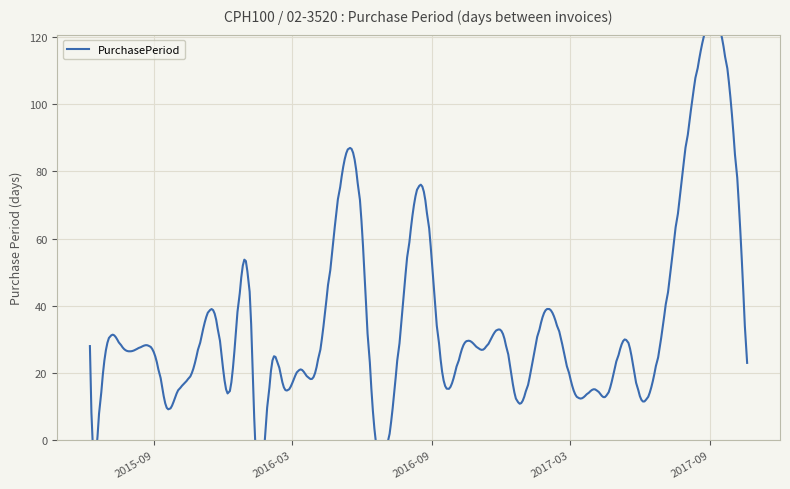

What is the change in value from 2015-09-08 to 2016-12-20?

-8